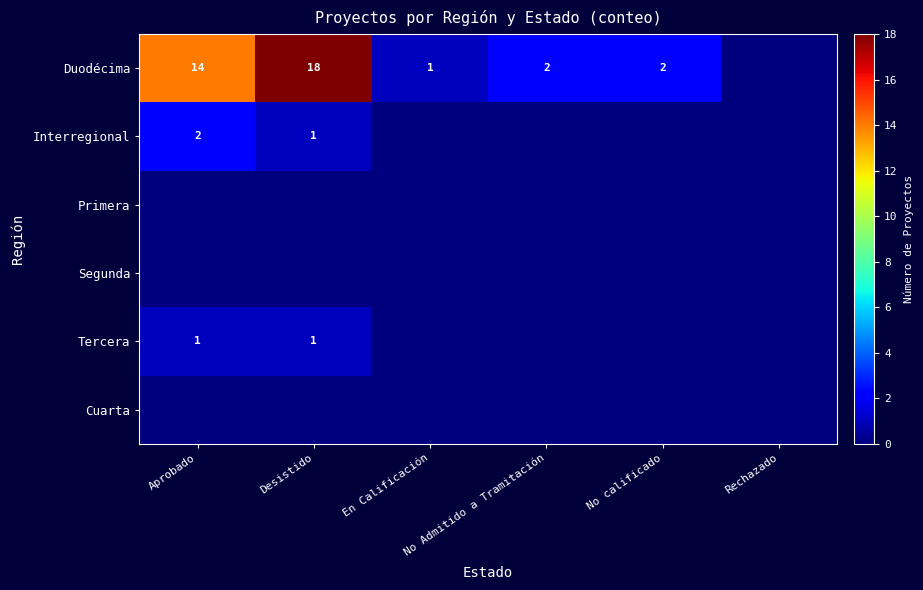

Which series has the widest spread of values?

Duodécima